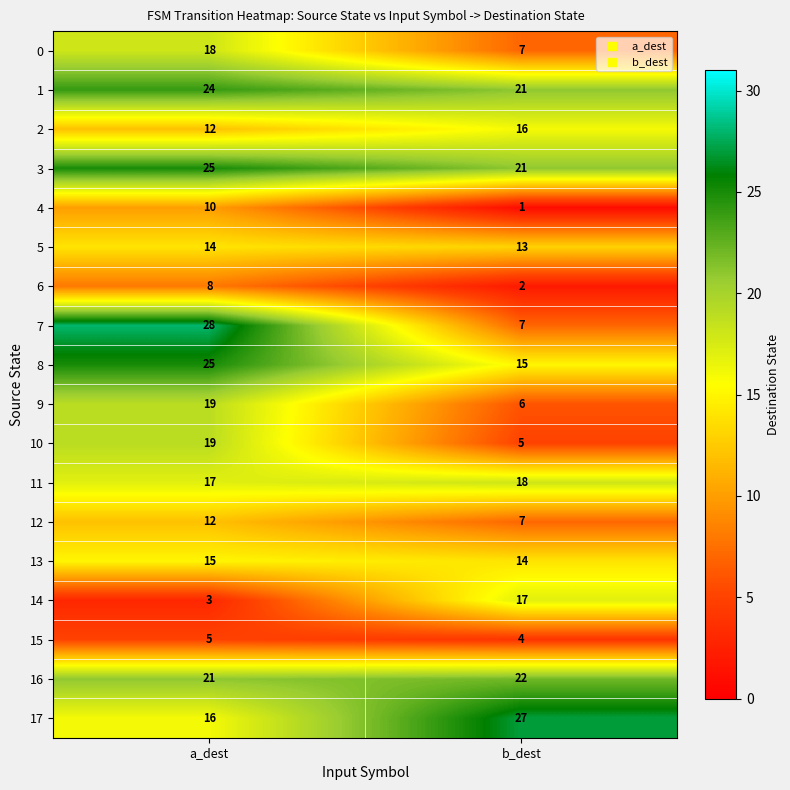

The 1 series shows 24 at a_dest. True or false?

True